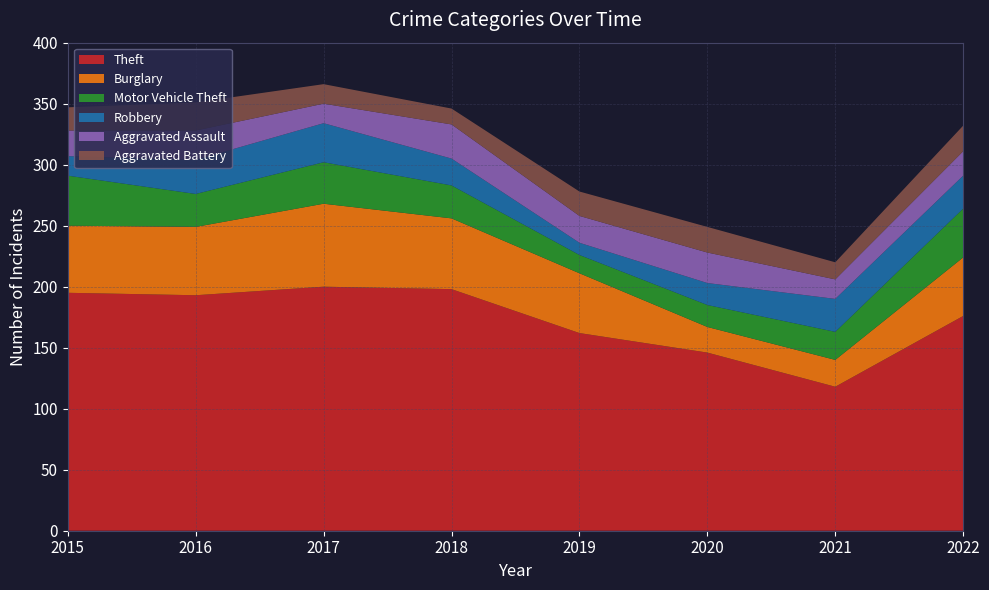

Reading right to left, extract all data points from this chart.

Theft: 176	118	146	162	198	200	193	195
Burglary: 48	22	21	49	58	68	56	55
Motor Vehicle Theft: 40	23	18	15	27	34	27	41
Robbery: 27	27	18	10	22	32	28	16
Aggravated Assault: 20	16	25	22	28	16	24	21
Aggravated Battery: 21	14	21	20	13	16	23	19